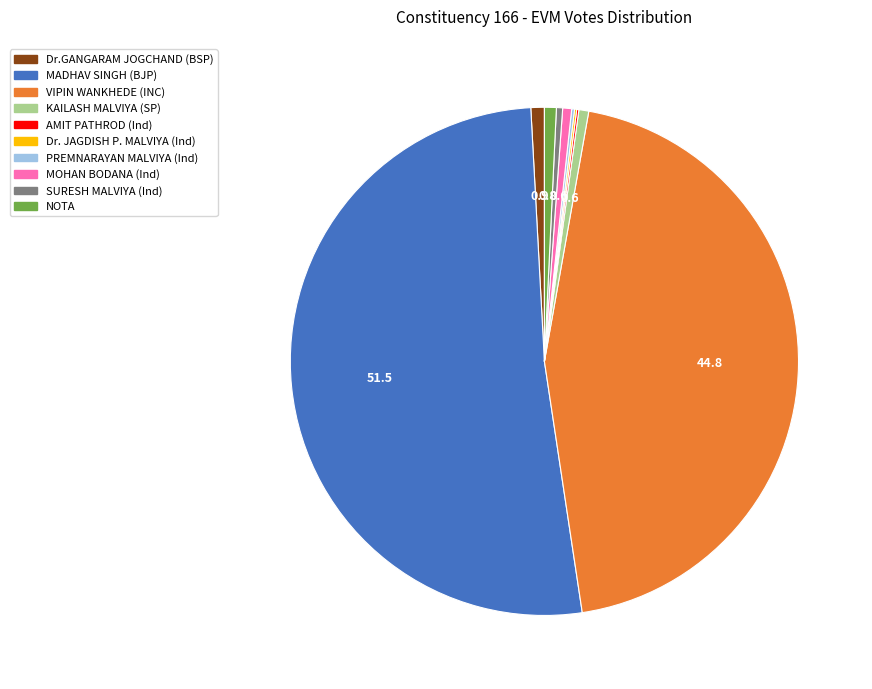

Does any single category account for the majority?

Yes